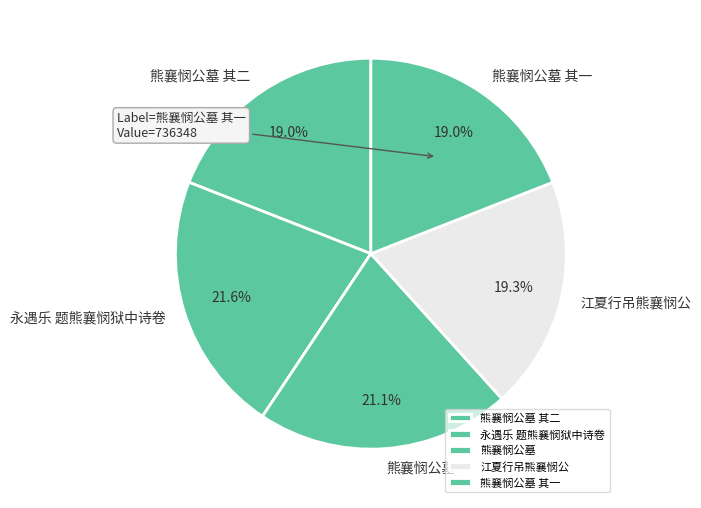

How many segments does this pie chart have?

5